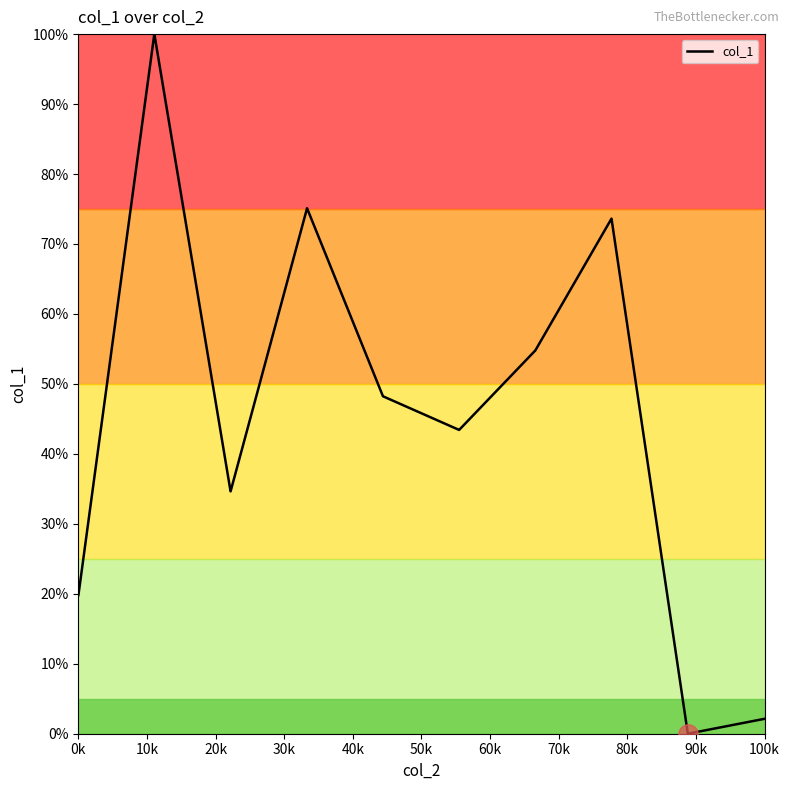

What is the difference between the maximum and minimum values?

100.0